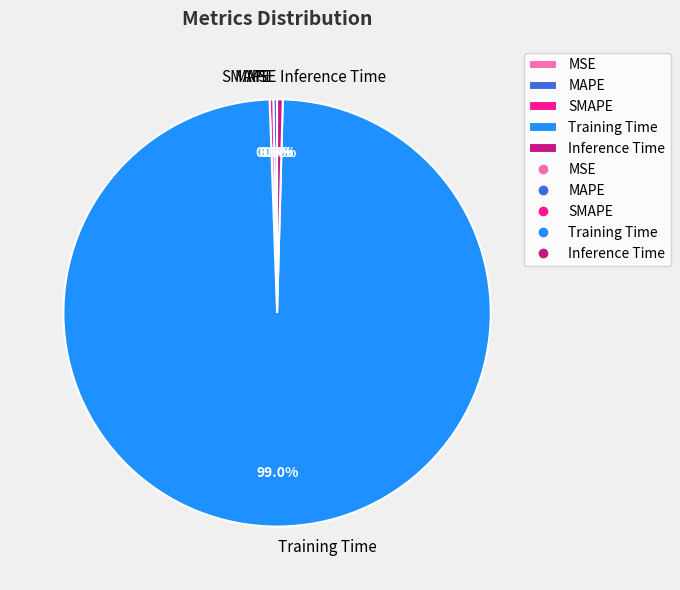

Which slice is the largest?

Training Time